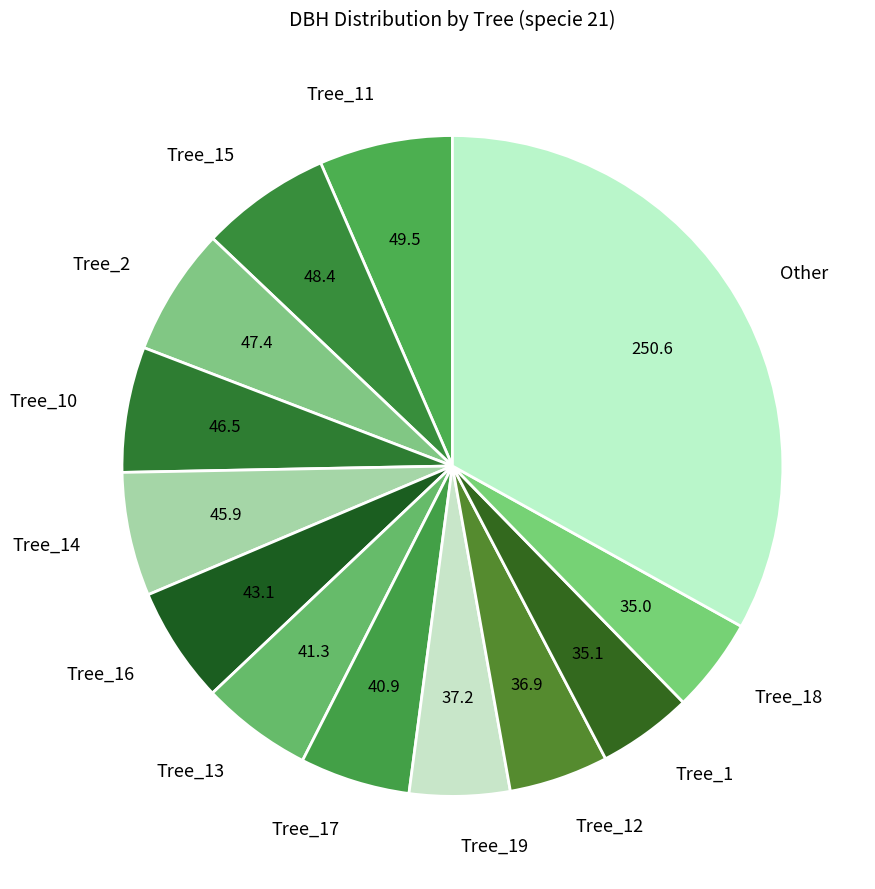

What is the largest slice in the pie chart?

Other